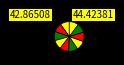

Is there a majority slice in this chart?

No